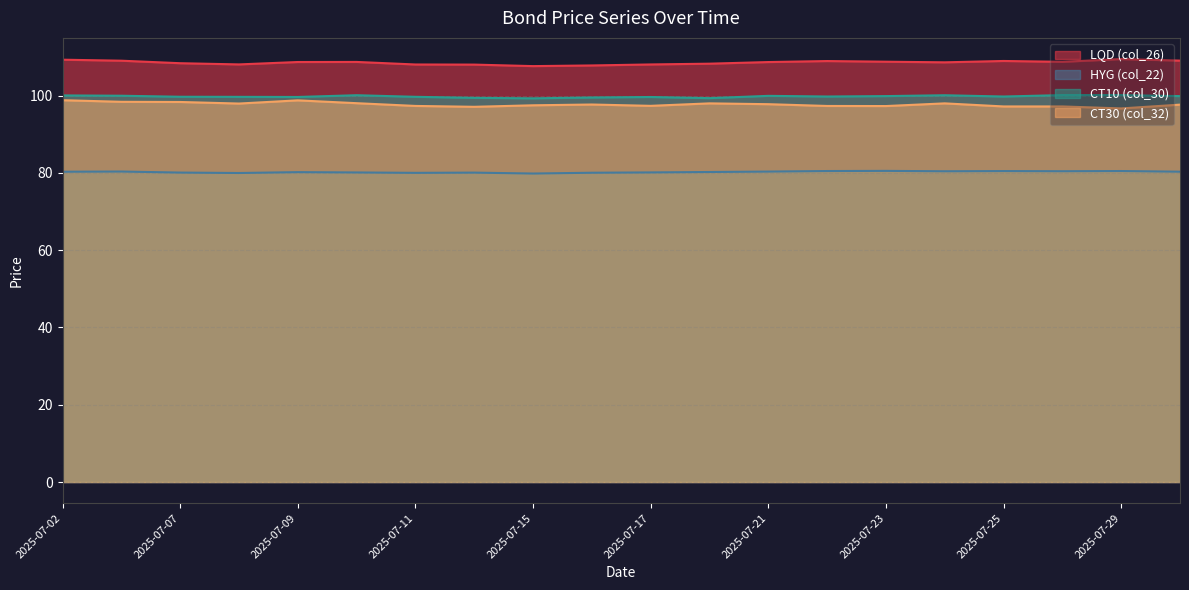

What is the difference between the maximum and minimum values in the CT10 (col_30) series?

0.8